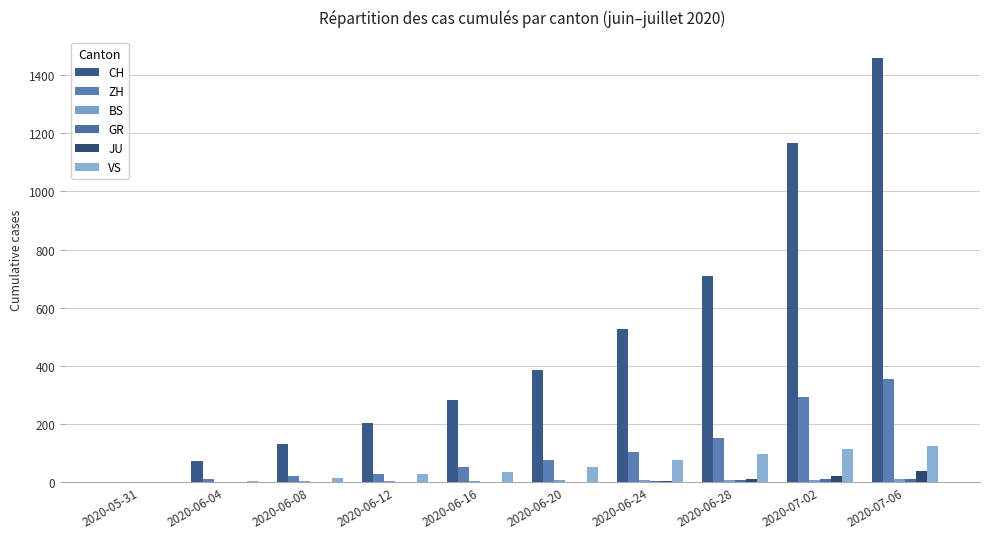

Count the number of categories in the chart.

10